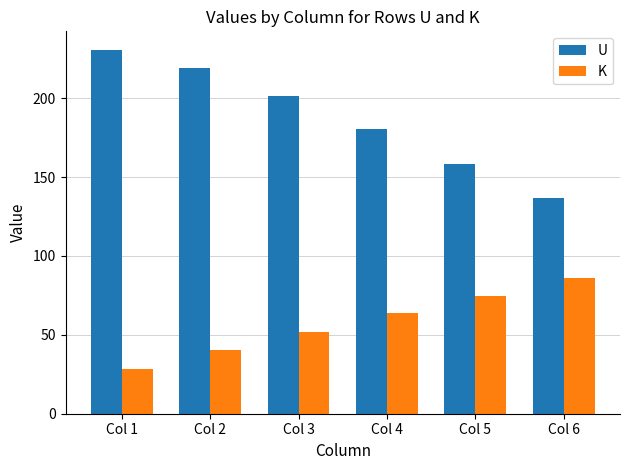

Reading left to right, what are all the values shown in this chart?

U: 230.8	219.3	201.2	180.6	158.3	136.7
K: 28.4	40.1	51.8	63.5	74.9	85.8